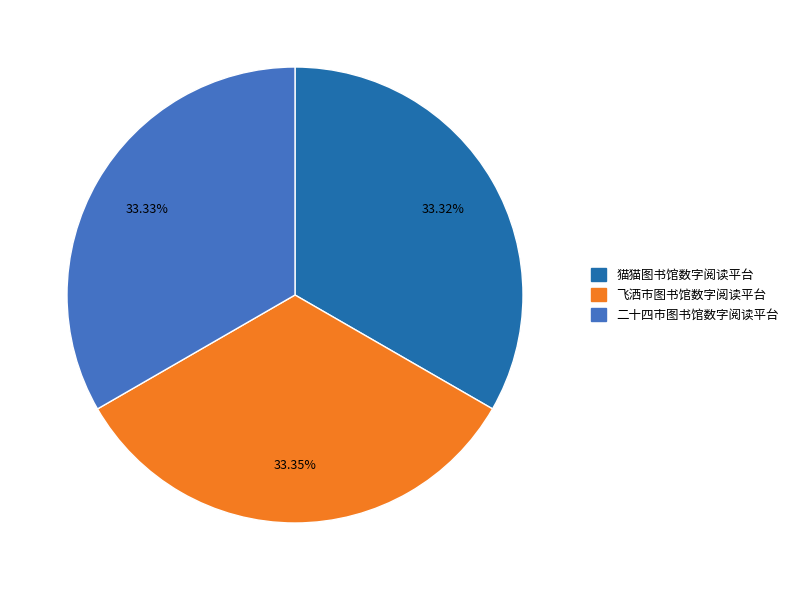

Is there any slice that represents more than half of the pie?

No